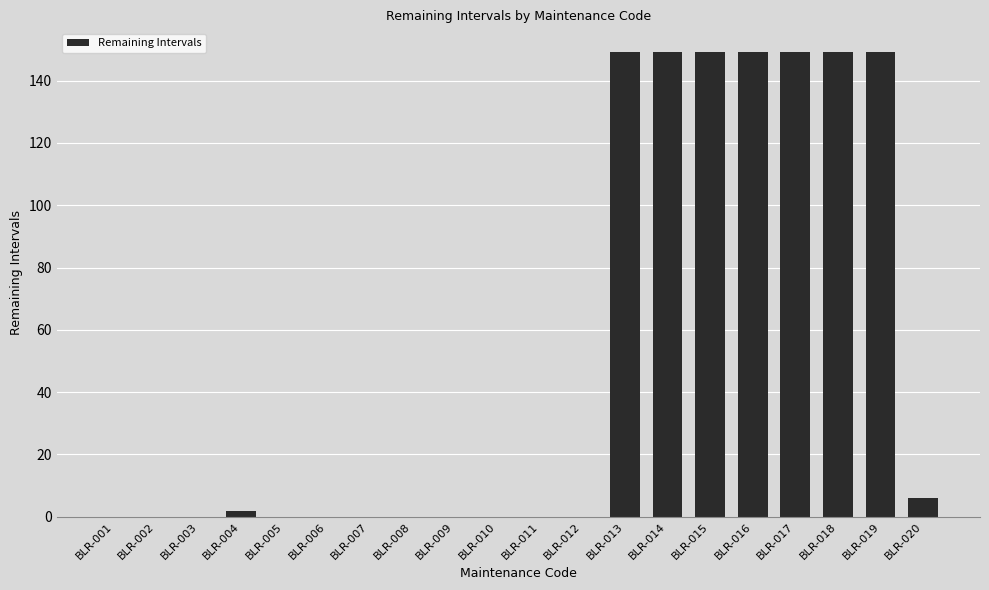

At which label is the value closest to 74?

BLR-020